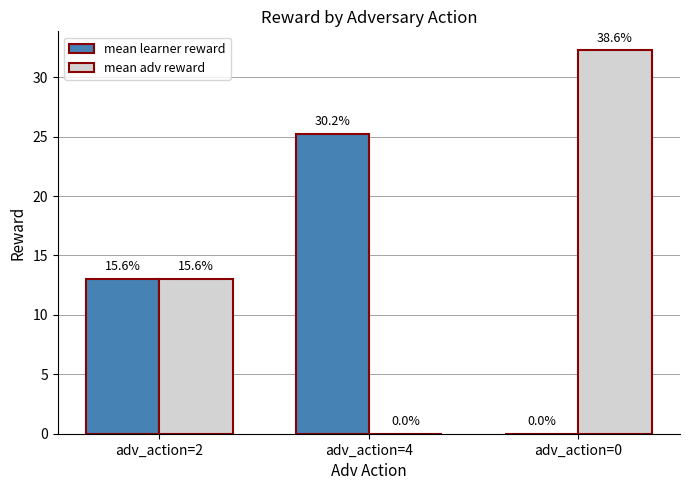

What are all the series names shown in the legend?

mean learner reward, mean adv reward